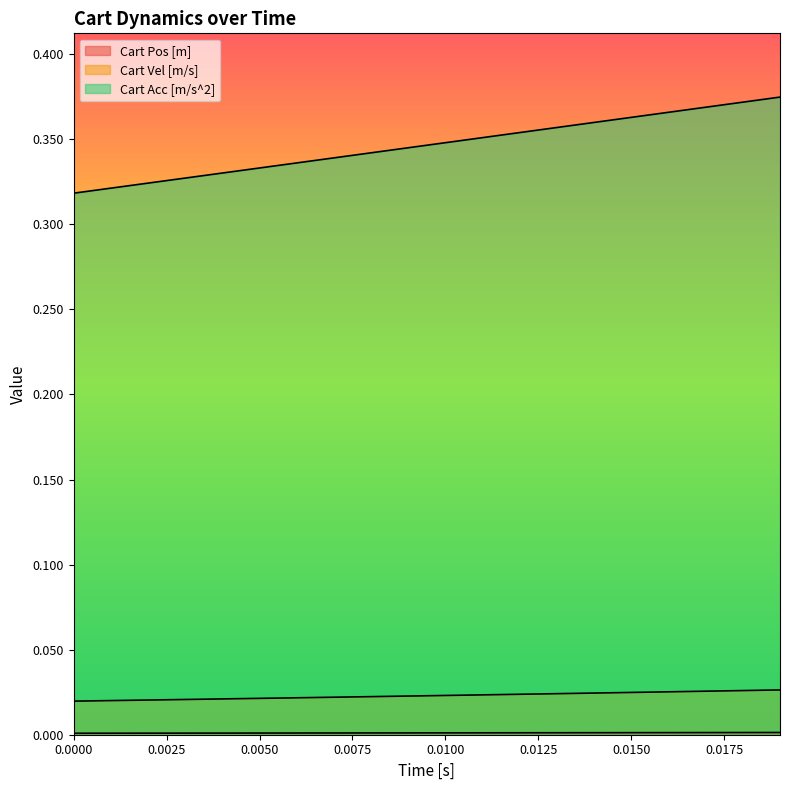

Reading right to left, transcribe all the data shown in this chart.

Cart Pos [m]: 0.0	0.0	0.0	0.0	0.0	0.0	0.0	0.0	0.0	0.0	0.0	0.0	0.0	0.0	0.0	0.0	0.0	0.0	0.0	0.0
Cart Vel [m/s]: 0.0	0.0	0.0	0.0	0.0	0.0	0.0	0.0	0.0	0.0	0.0	0.0	0.0	0.0	0.0	0.0	0.0	0.0	0.0	0.0
Cart Acc [m/s^2]: 0.4	0.4	0.4	0.4	0.4	0.4	0.4	0.4	0.4	0.3	0.3	0.3	0.3	0.3	0.3	0.3	0.3	0.3	0.3	0.3